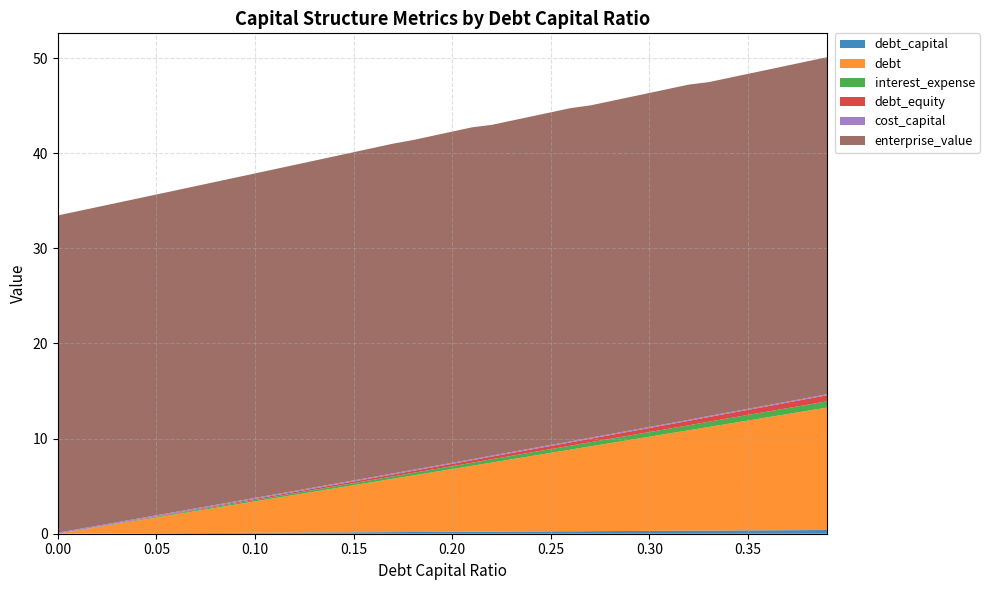

Reading left to right, what are all the values shown in this chart?

debt_capital: 0.0	0.0	0.0	0.0	0.0	0.1	0.1	0.1	0.1	0.1	0.1	0.1	0.1	0.1	0.1	0.1	0.2	0.2	0.2	0.2	0.2	0.2	0.2	0.2	0.2	0.2	0.3	0.3	0.3	0.3	0.3	0.3	0.3	0.3	0.3	0.3	0.4	0.4	0.4	0.4
debt: 0.0	0.3	0.7	1.0	1.3	1.6	2.0	2.3	2.6	3.0	3.3	3.6	4.0	4.3	4.6	5.0	5.3	5.6	5.9	6.3	6.6	6.9	7.3	7.6	7.9	8.2	8.6	8.9	9.2	9.6	9.9	10.2	10.6	10.9	11.2	11.6	11.9	12.2	12.5	12.9
interest_expense: 0.0	0.0	0.0	0.0	0.1	0.1	0.1	0.1	0.1	0.1	0.1	0.2	0.2	0.2	0.2	0.2	0.2	0.3	0.3	0.3	0.3	0.3	0.3	0.4	0.4	0.4	0.4	0.4	0.5	0.5	0.5	0.5	0.5	0.6	0.6	0.6	0.6	0.6	0.6	0.7
debt_equity: 0.0	0.0	0.0	0.0	0.0	0.1	0.1	0.1	0.1	0.1	0.1	0.1	0.1	0.1	0.2	0.2	0.2	0.2	0.2	0.2	0.2	0.3	0.3	0.3	0.3	0.3	0.4	0.4	0.4	0.4	0.4	0.4	0.5	0.5	0.5	0.5	0.6	0.6	0.6	0.6
cost_capital: 0.1	0.1	0.1	0.1	0.1	0.1	0.1	0.1	0.1	0.1	0.1	0.1	0.1	0.1	0.1	0.1	0.1	0.1	0.1	0.1	0.1	0.1	0.1	0.1	0.1	0.1	0.1	0.1	0.1	0.1	0.1	0.1	0.1	0.1	0.1	0.1	0.1	0.1	0.1	0.1
enterprise_value: 33.3	33.4	33.5	33.6	33.6	33.7	33.8	33.9	34.0	34.0	34.1	34.2	34.3	34.3	34.4	34.5	34.6	34.7	34.7	34.7	34.8	34.9	34.8	34.8	34.9	35.0	35.0	34.9	35.0	35.1	35.1	35.2	35.2	35.1	35.2	35.2	35.3	35.3	35.4	35.4